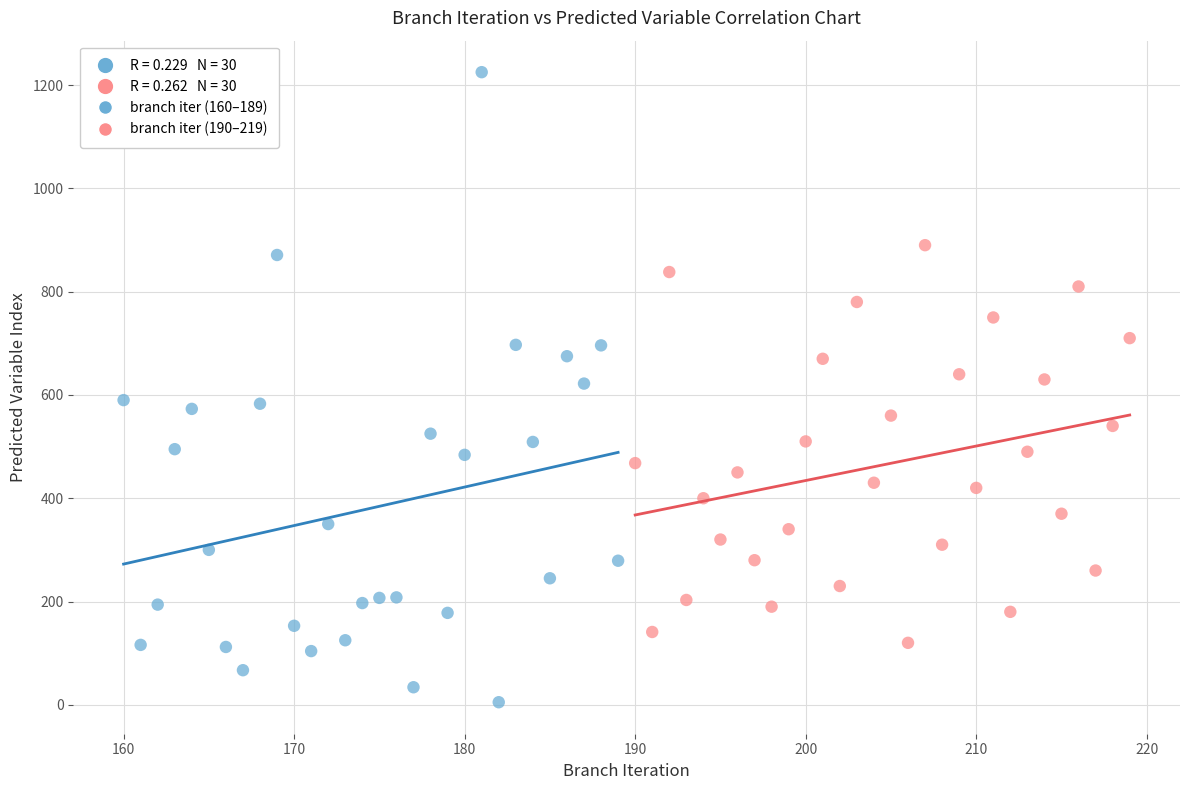

Which series contains the highest Y value?

branch iter (160–189)